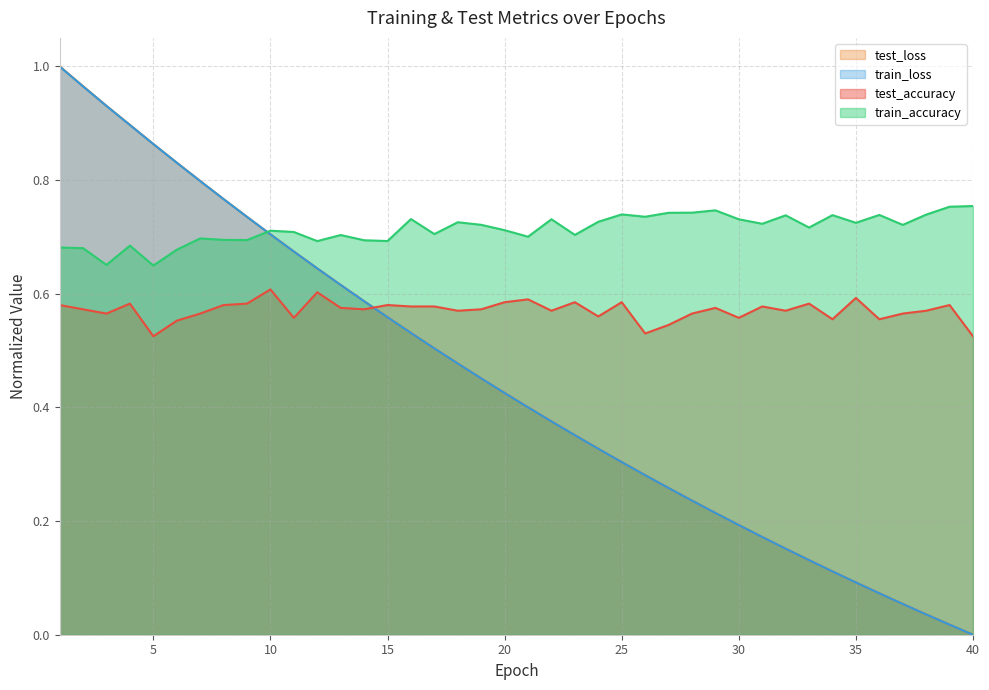

Which series has the widest spread of values?

test_loss